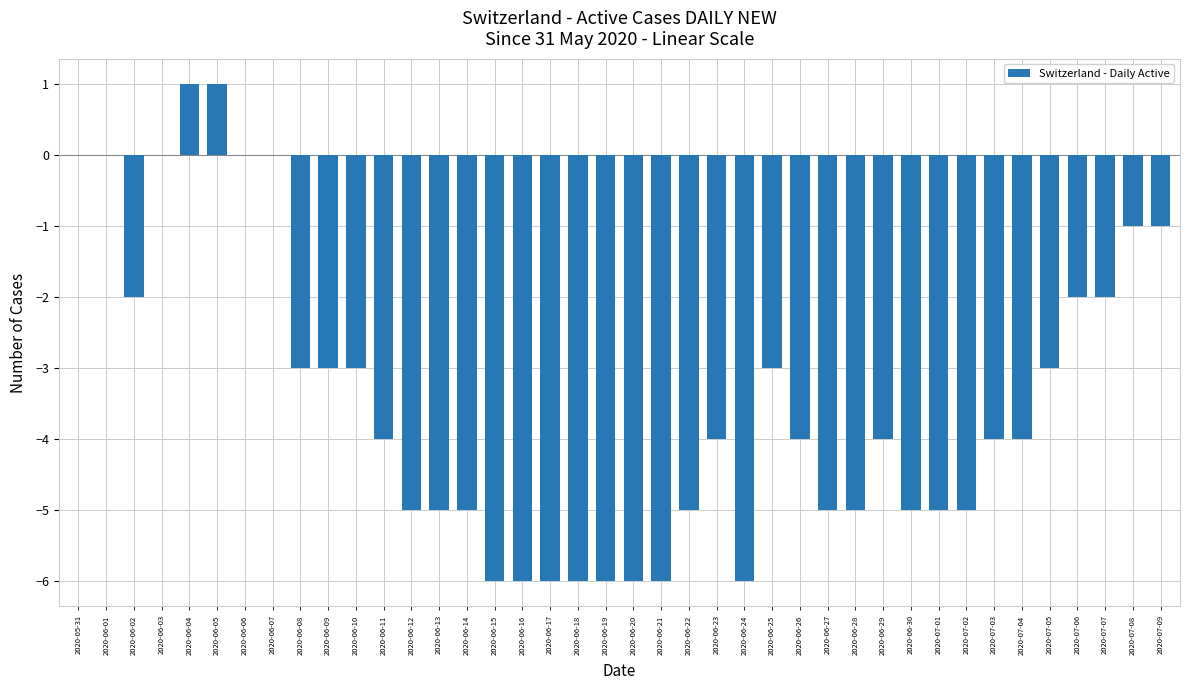

What is the sum of the values at 2020-06-12 and 2020-06-24?

-11